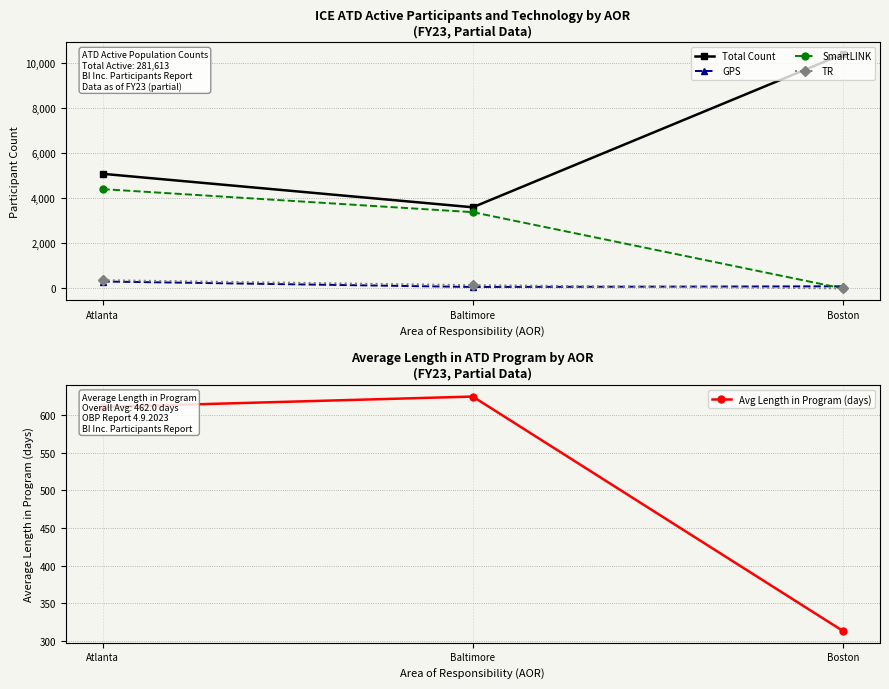

Is the value of Total Count at Boston greater than the value of GPS at Atlanta?

Yes